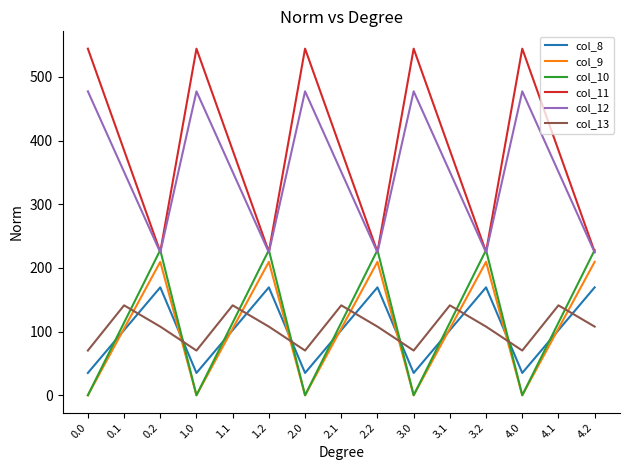

What is the highest value of the col_12 series?

477.2